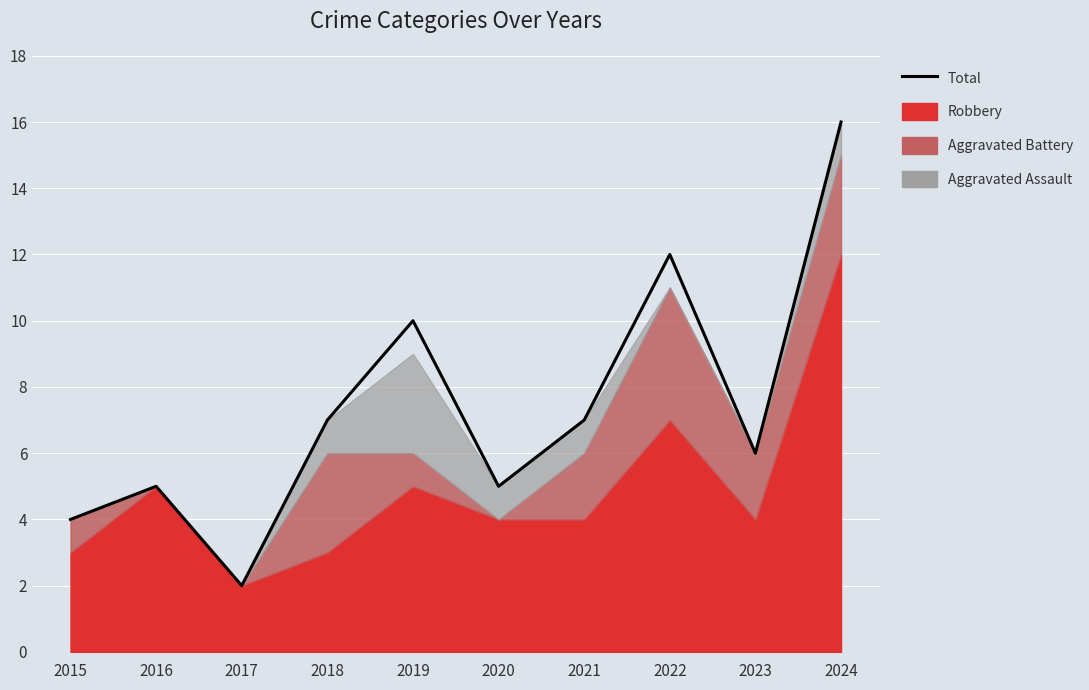

What is the average value?

7